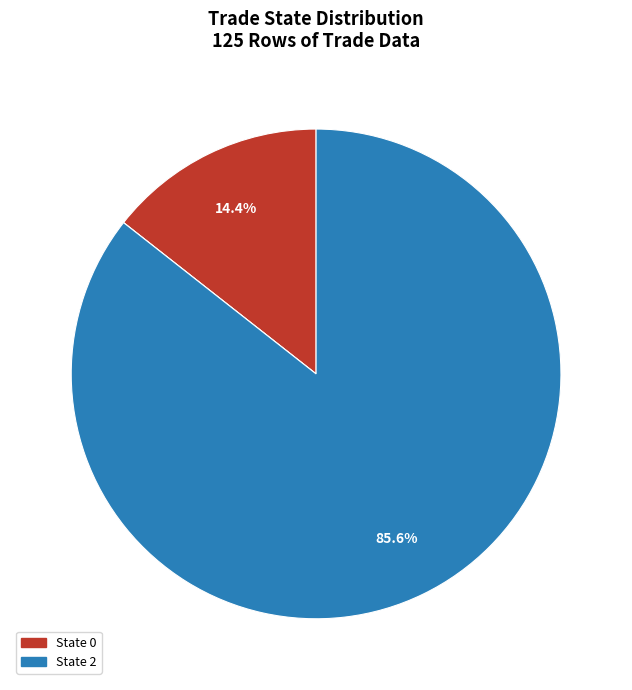

Is there any slice that represents more than half of the pie?

Yes